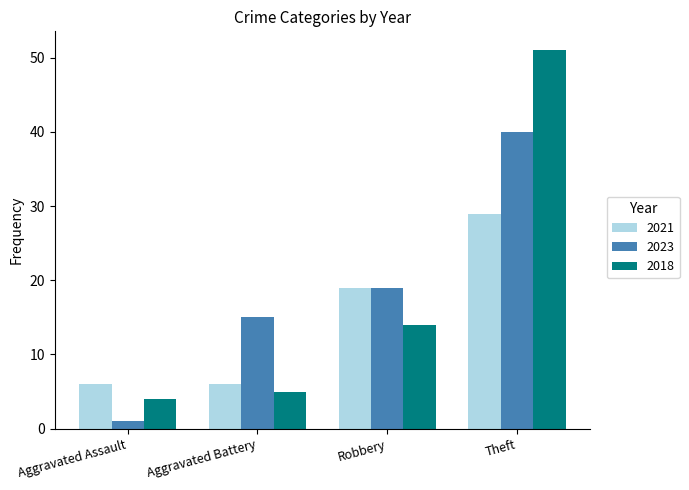

What is the minimum value for 2023?

1